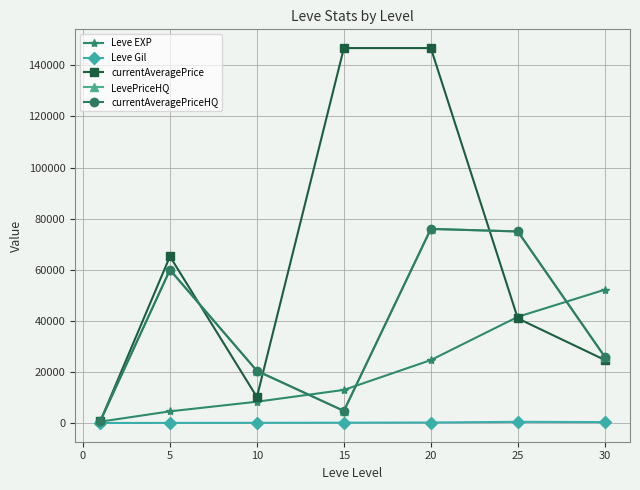

What is the minimum value for currentAveragePriceHQ?

899.0